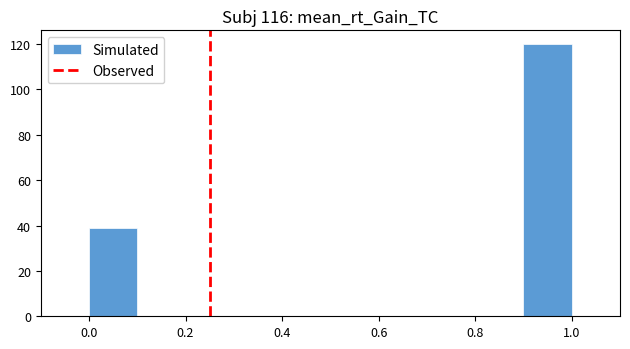

Reading left to right, transcribe this chart: for each bar, give the range it covers on the x-axis and its height. The values are not printed on the chart, so give them approximately, as read against the axis.

0.0 to 0.1: 40
0.1 to 0.2: 0
0.2 to 0.3: 0
0.3 to 0.4: 0
0.4 to 0.5: 0
0.5 to 0.6: 0
0.6 to 0.7: 0
0.7 to 0.8: 0
0.8 to 0.9: 0
0.9 to 1.0: 120